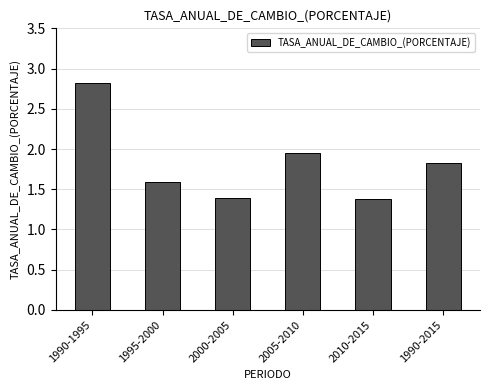

What is the difference between the maximum and minimum values?

1.4